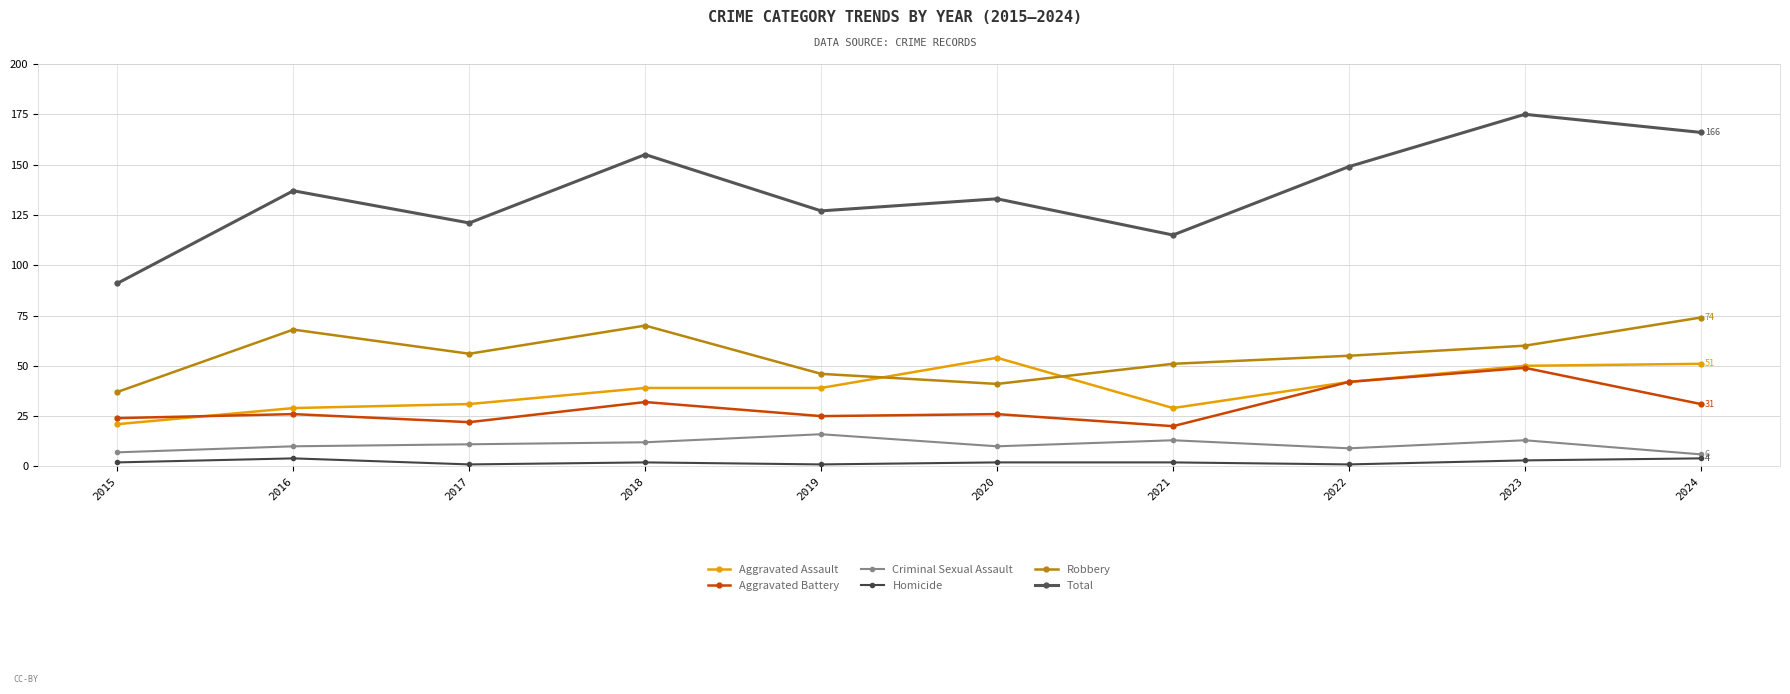

Read the Robbery value at 2020, to the nearest 10.

40